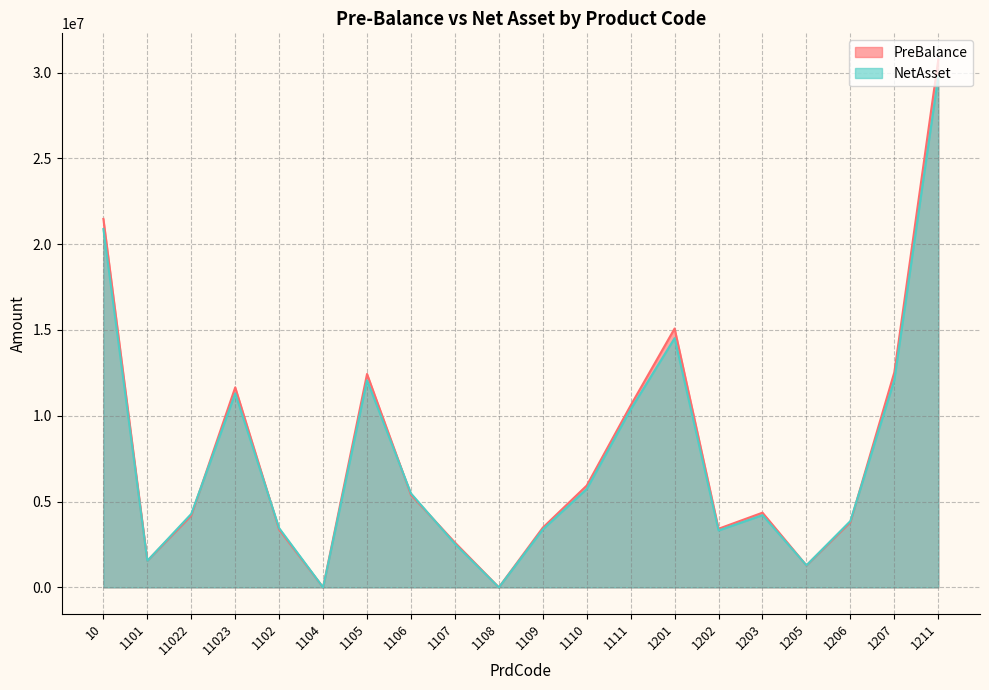

Reading left to right, extract all data points from this chart.

PreBalance: 10=21472348.1	1101=1549178.6	11022=4188276.3	11023=11655061.6	1102=3361834.9	1104=10.0	1105=12437754.1	1106=5389721.5	1107=2616116.4	1108=1001.0	1109=3480847.8	1110=5935339.6	1111=10606052.6	1201=15086354.1	1202=3417212.2	1203=4354248.7	1205=1277768.8	1206=3796250.0	1207=12533767.3	1211=30749259.1
NetAsset: 10=20880348.1	1101=1549178.6	11022=4282956.3	11023=11302461.6	1102=3452034.9	1104=10.0	1105=12066514.1	1106=5476121.5	1107=2537996.4	1108=1001.0	1109=3376687.8	1110=5737708.4	1111=10377092.6	1201=14523154.1	1202=3318252.2	1203=4209608.7	1205=1286968.8	1206=3866028.0	1207=12080647.3	1211=29768019.1